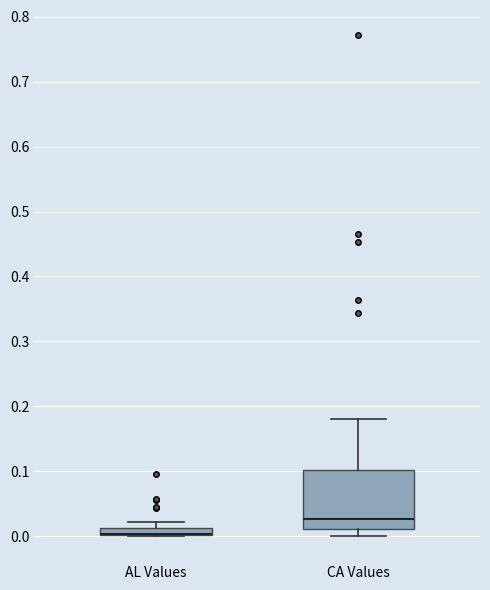

Which box is the tallest, from its lower edge to its upper edge?

CA Values